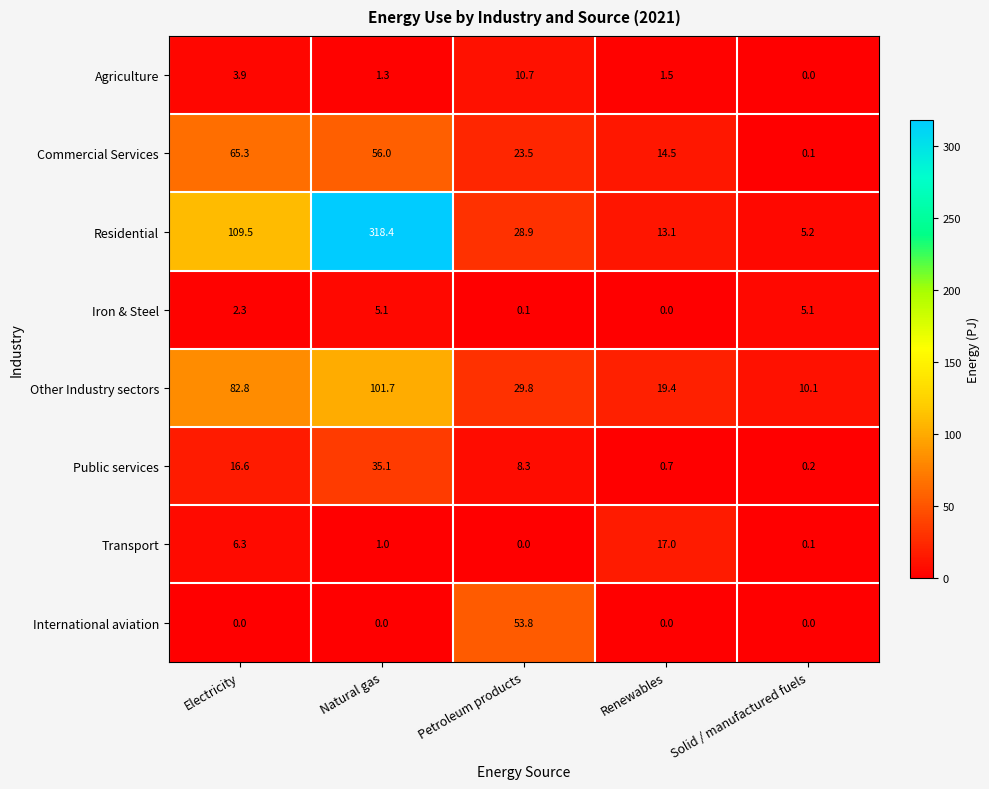

List the series in order of their peak value, highest first.

Residential, Other Industry sectors, Commercial Services, International aviation, Public services, Transport, Agriculture, Iron & Steel